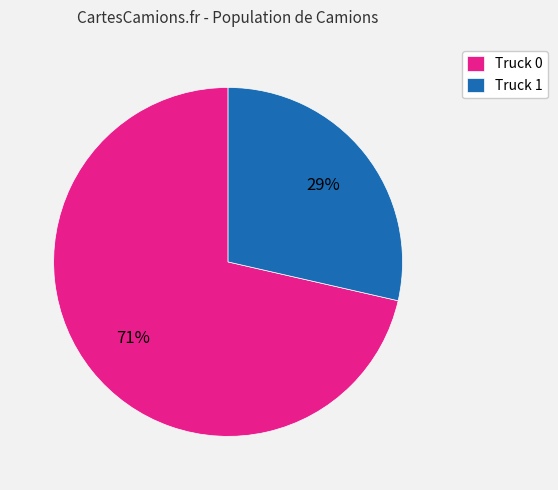

What is the largest slice in the pie chart?

Truck 0